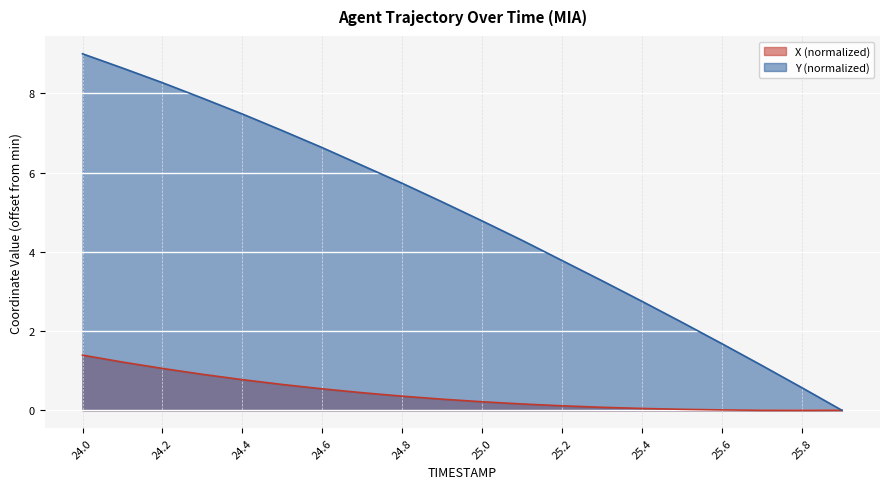

Which series has the largest total across all categories?

Y (normalized)